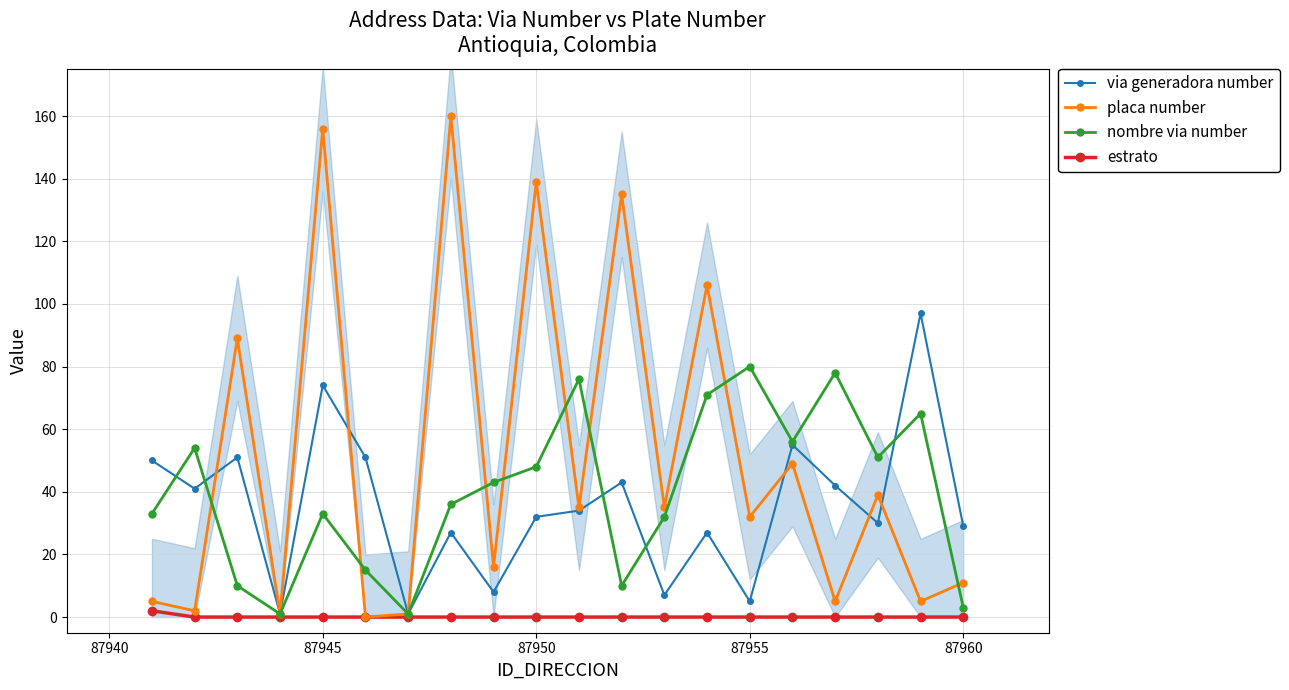

True or false: placa number has more than 1 interior local peaks.

True